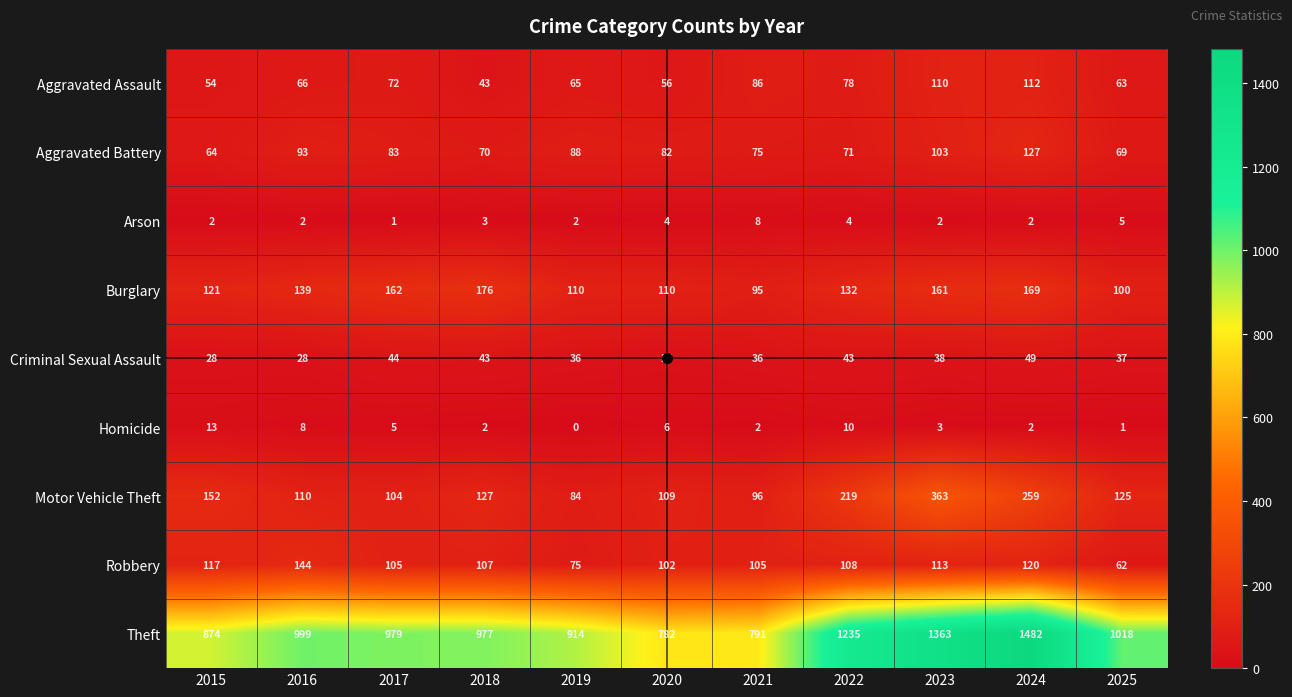

Where does the Aggravated Battery series first go above 82?

2016